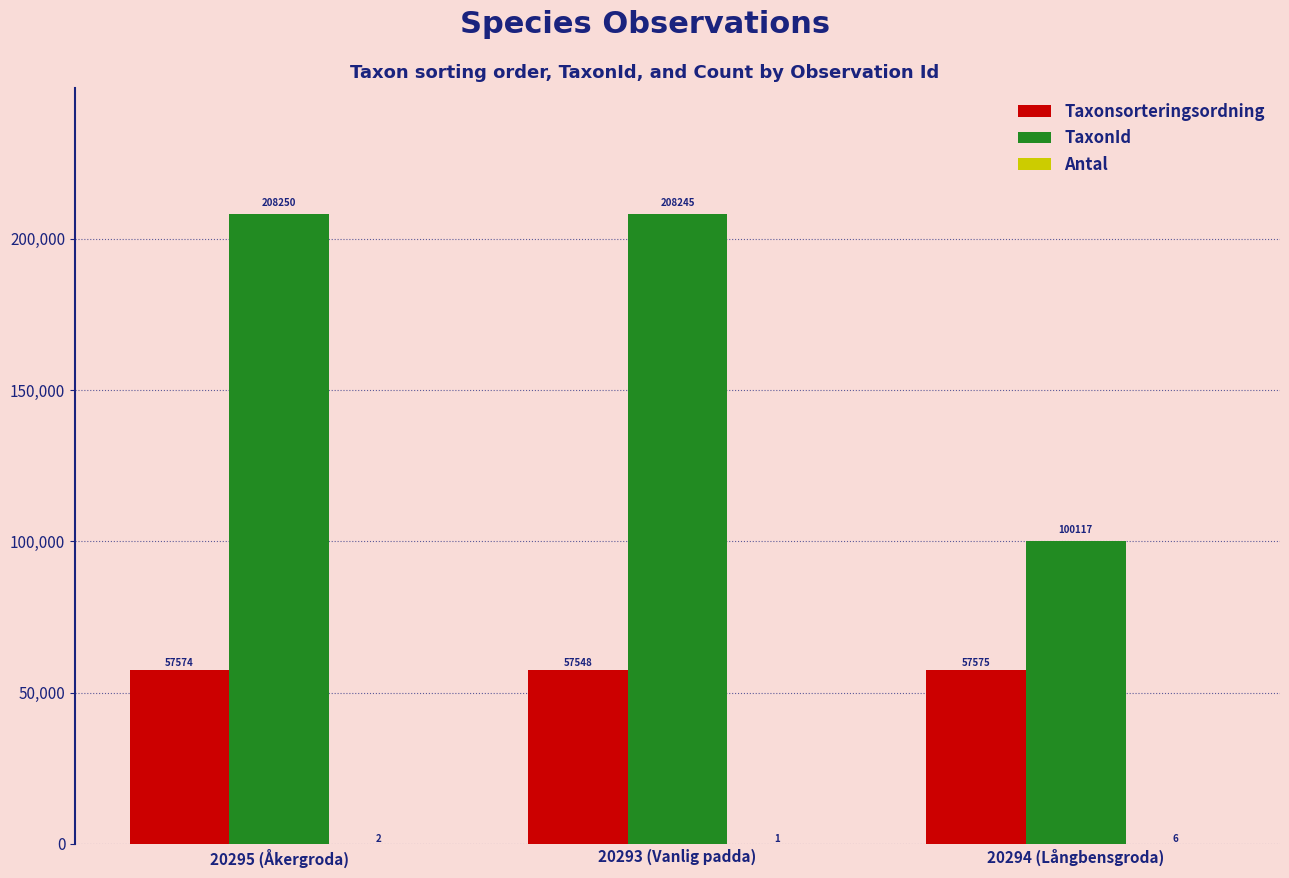

Which category has the highest value in the Taxonsorteringsordning series?

20294 (Långbensgroda)